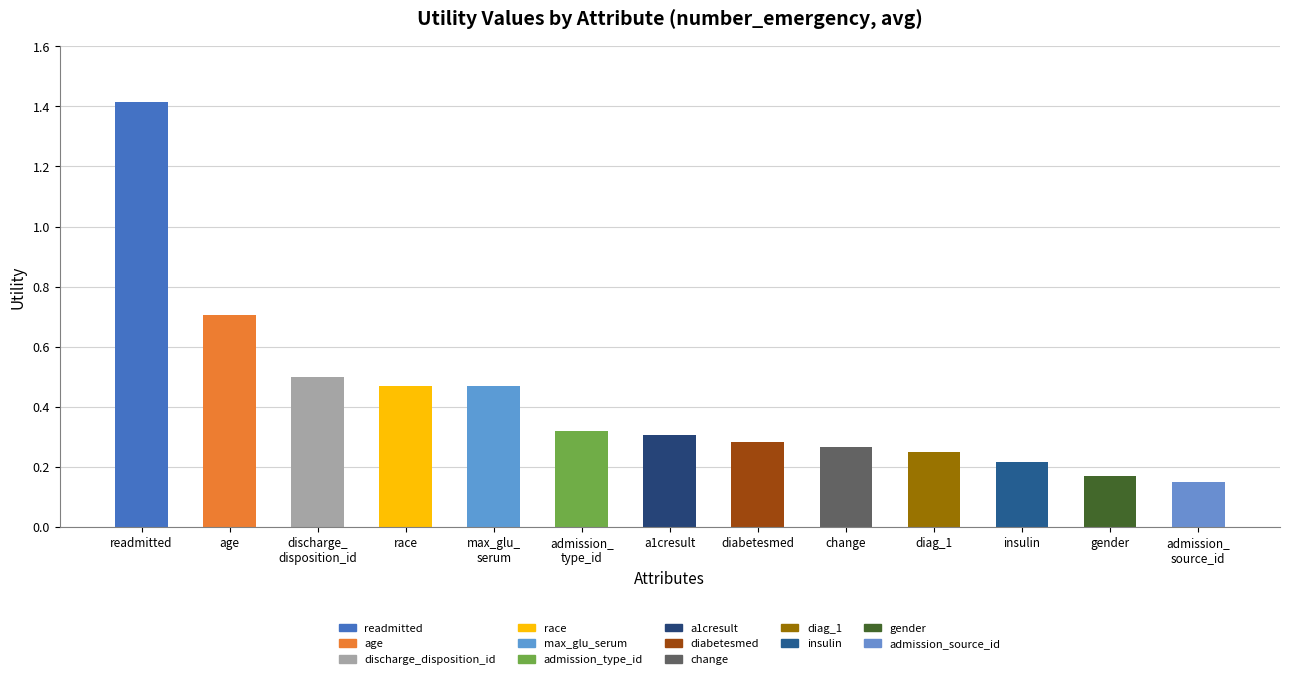

Is it true that the value at a1cresult is 0.5?

False